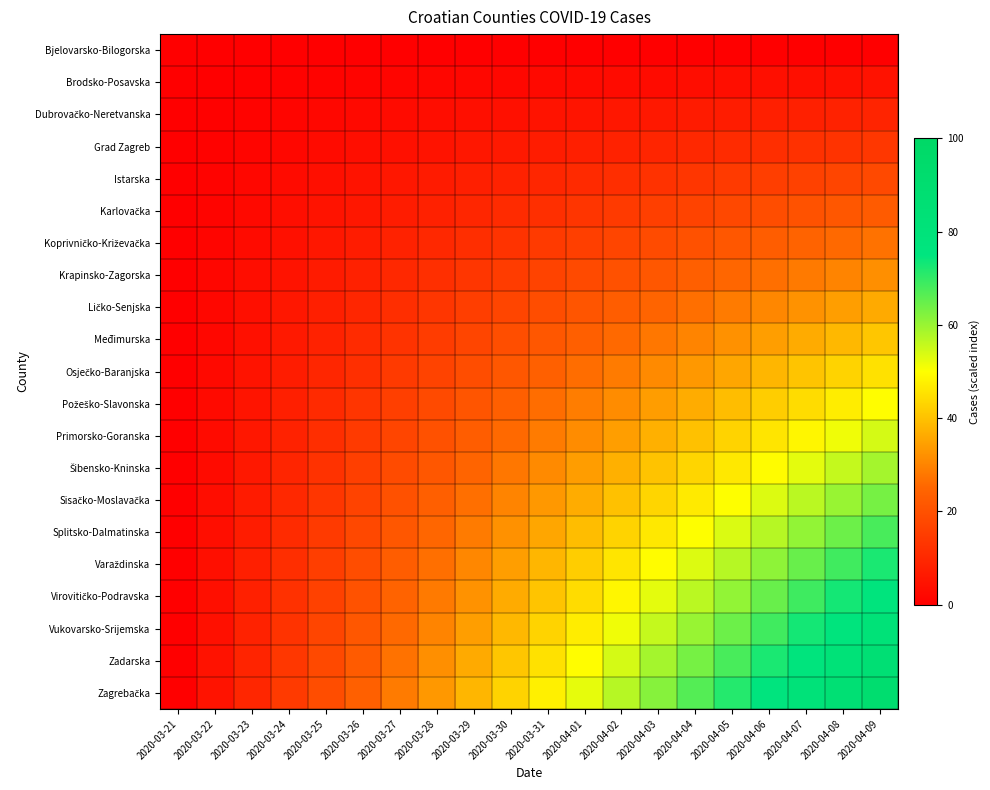

How many categories are shown in the chart?

20